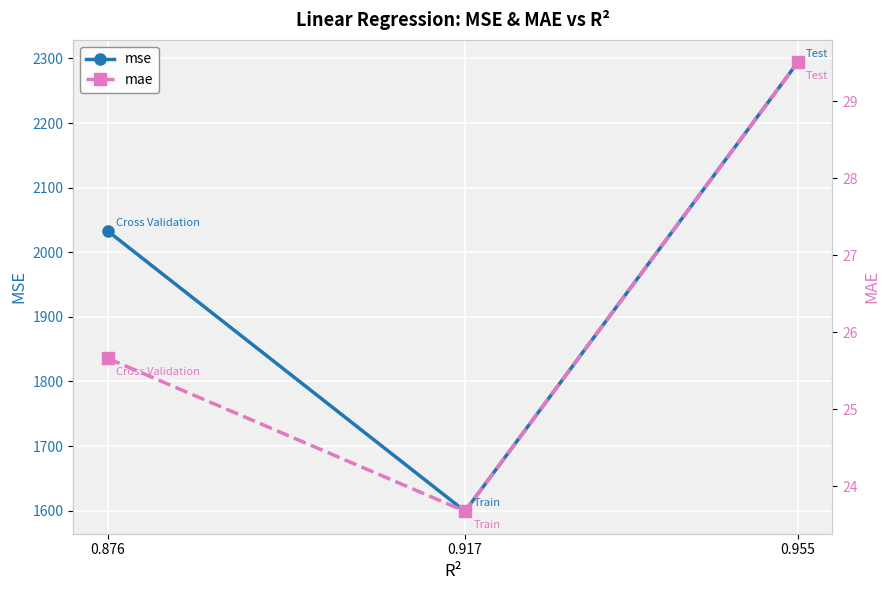

Is the value of mae at 0.876 greater than the value of mse at 0.917?

No